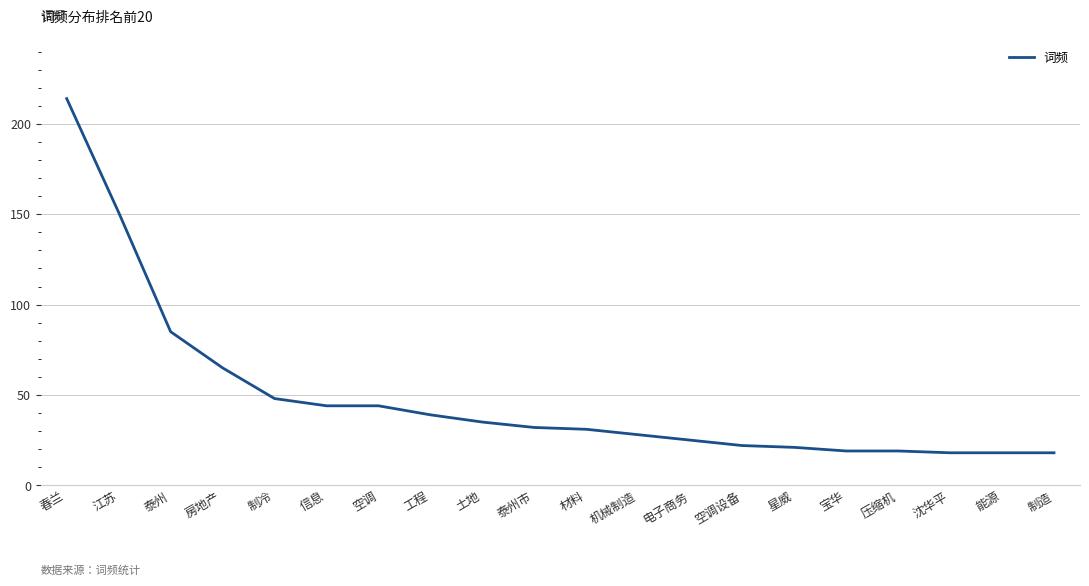

What is the sum of the values at 房地产 and 压缩机?

84